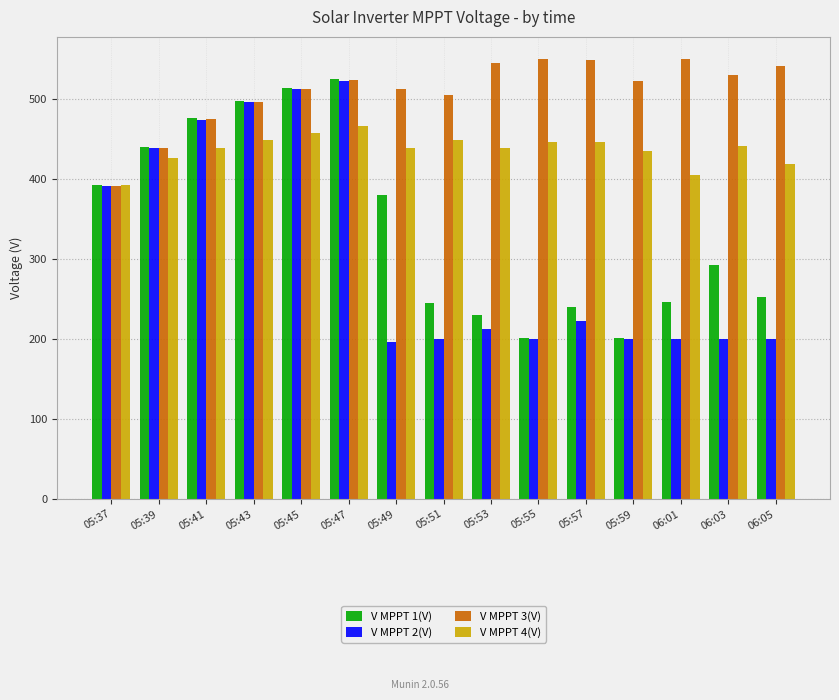

What is the difference between the highest and lowest values at 05:39?

12.9